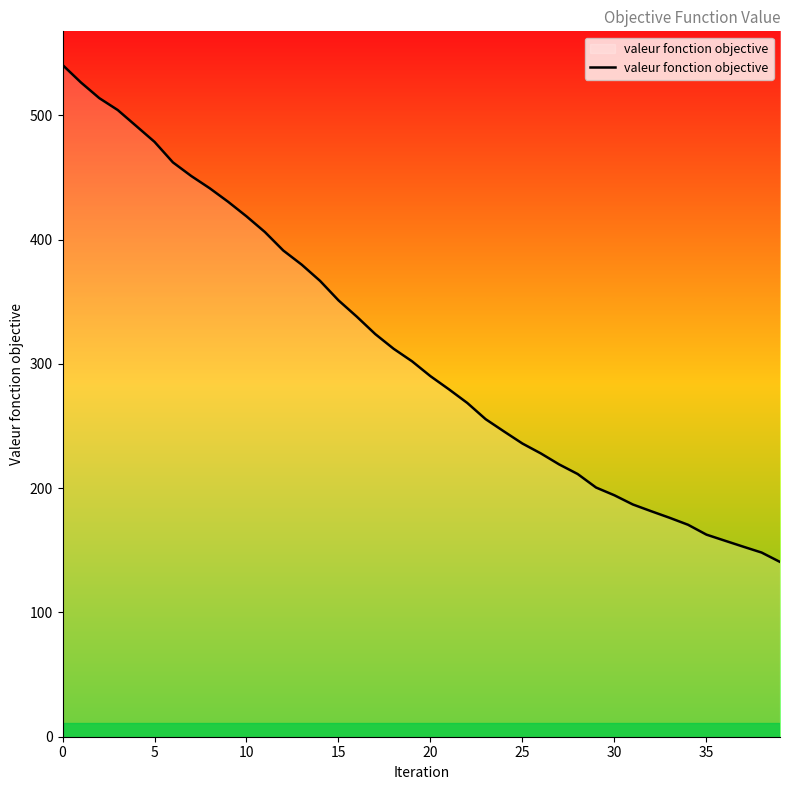

What is the maximum value shown in the chart?

540.6